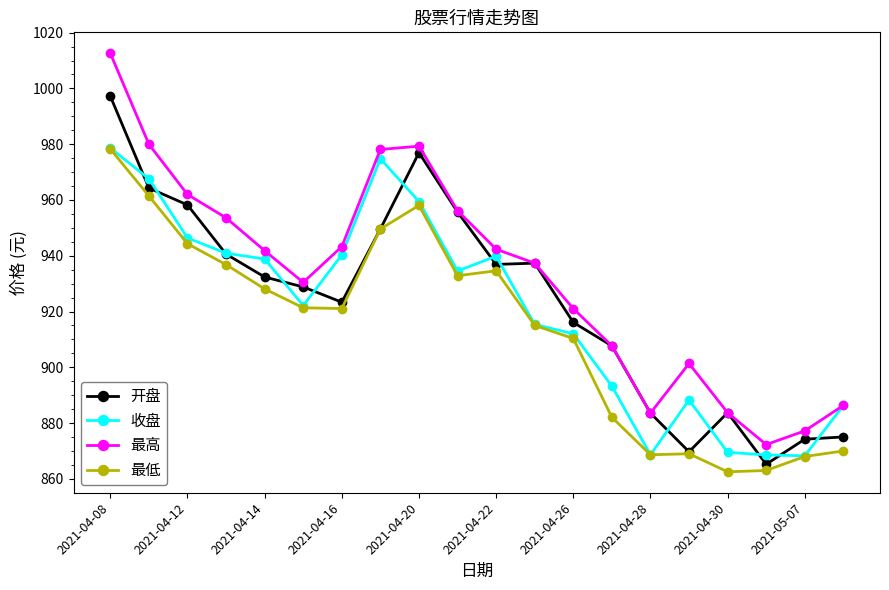

How many interior local valleys does the 最高 series have?

3